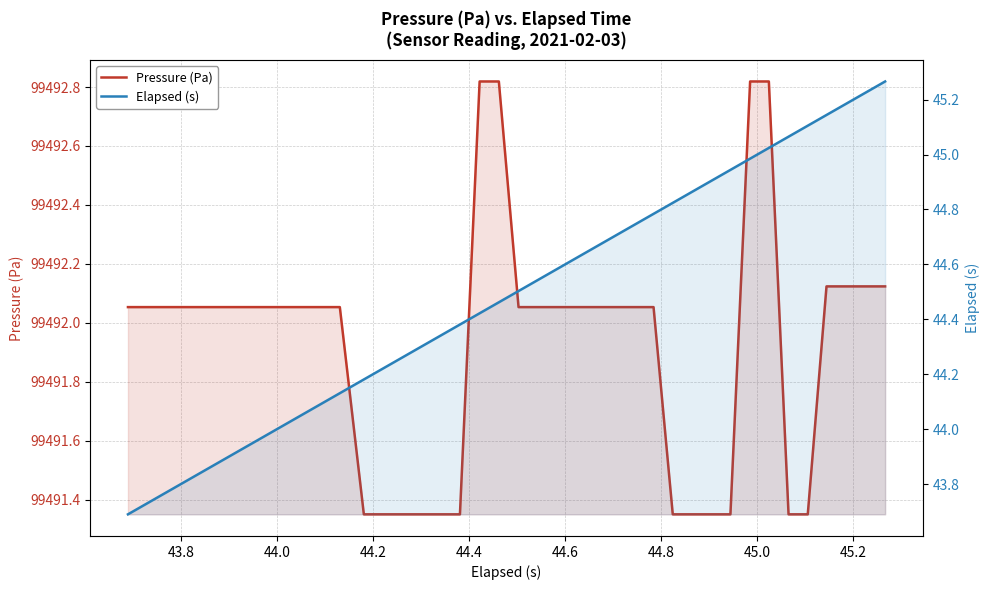

What is the label of the 36th point from the right?

44.4